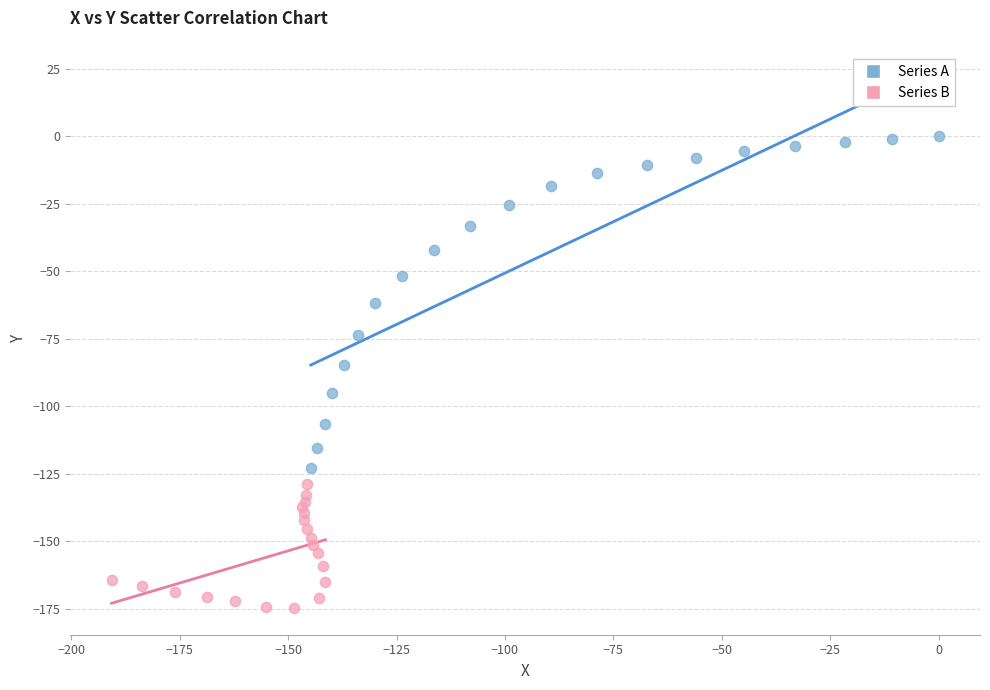

Which series has the widest spread of Y values?

Series A